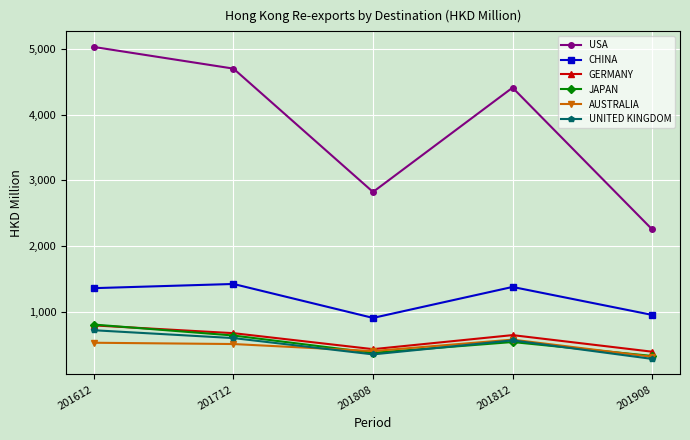

How many lines are shown in the chart?

6